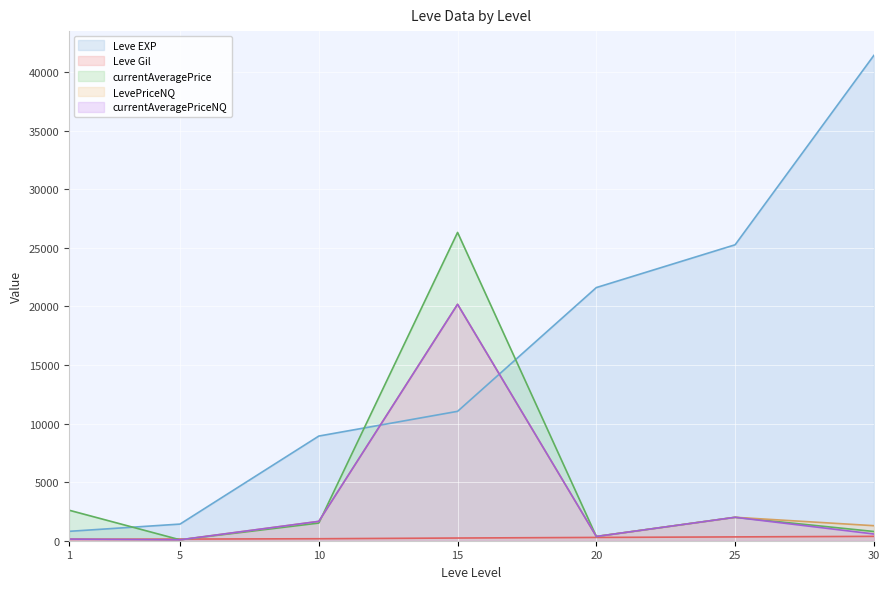

Which series has the largest range (max minus min)?

Leve EXP